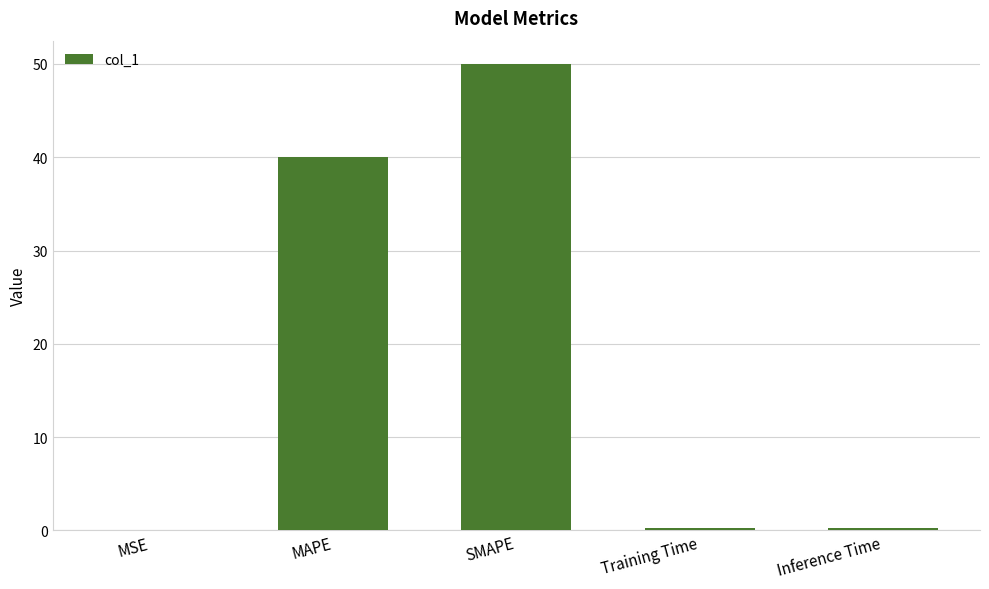

What is the sum of all values?

90.5